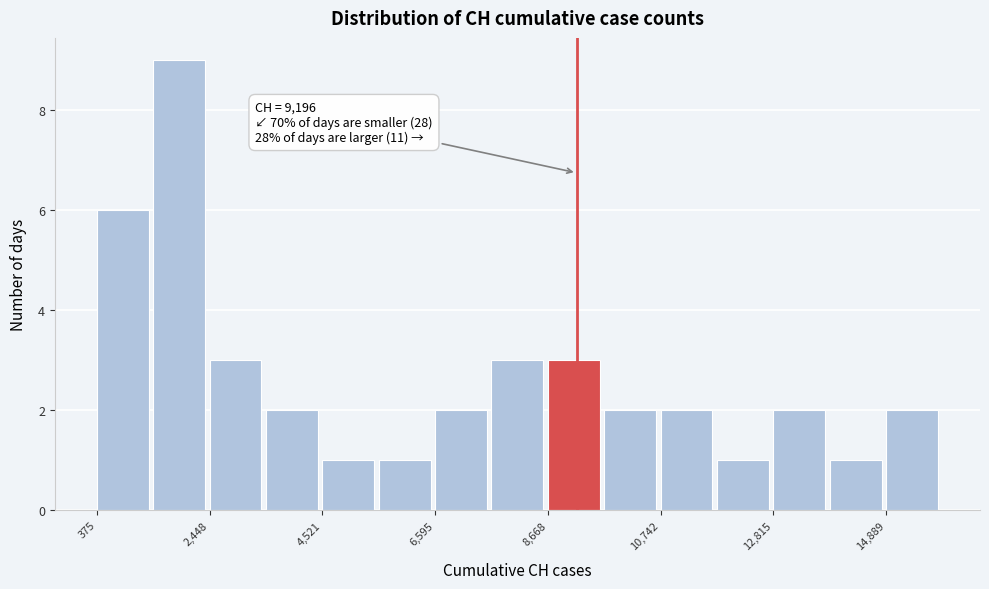

Around what value on the x-axis is the tallest bar? Give the approximate position of its centre, as read against the axis.

2000